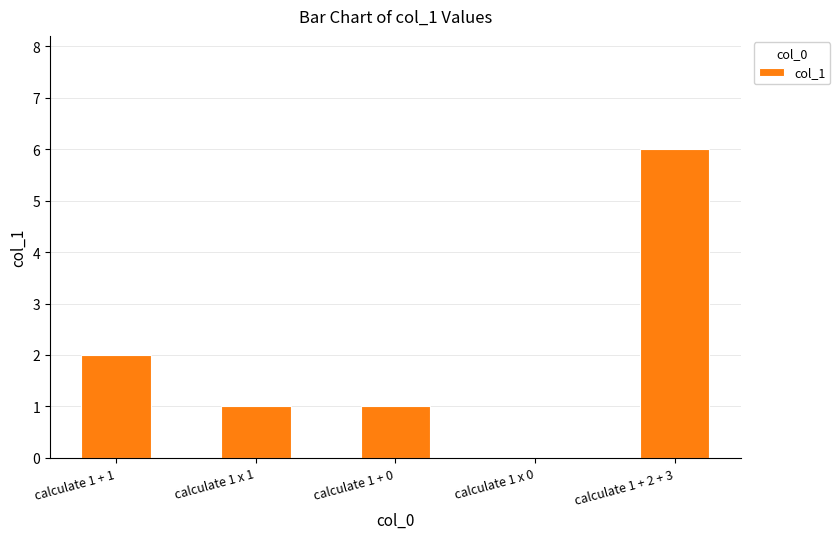

How many positive values are there?

4